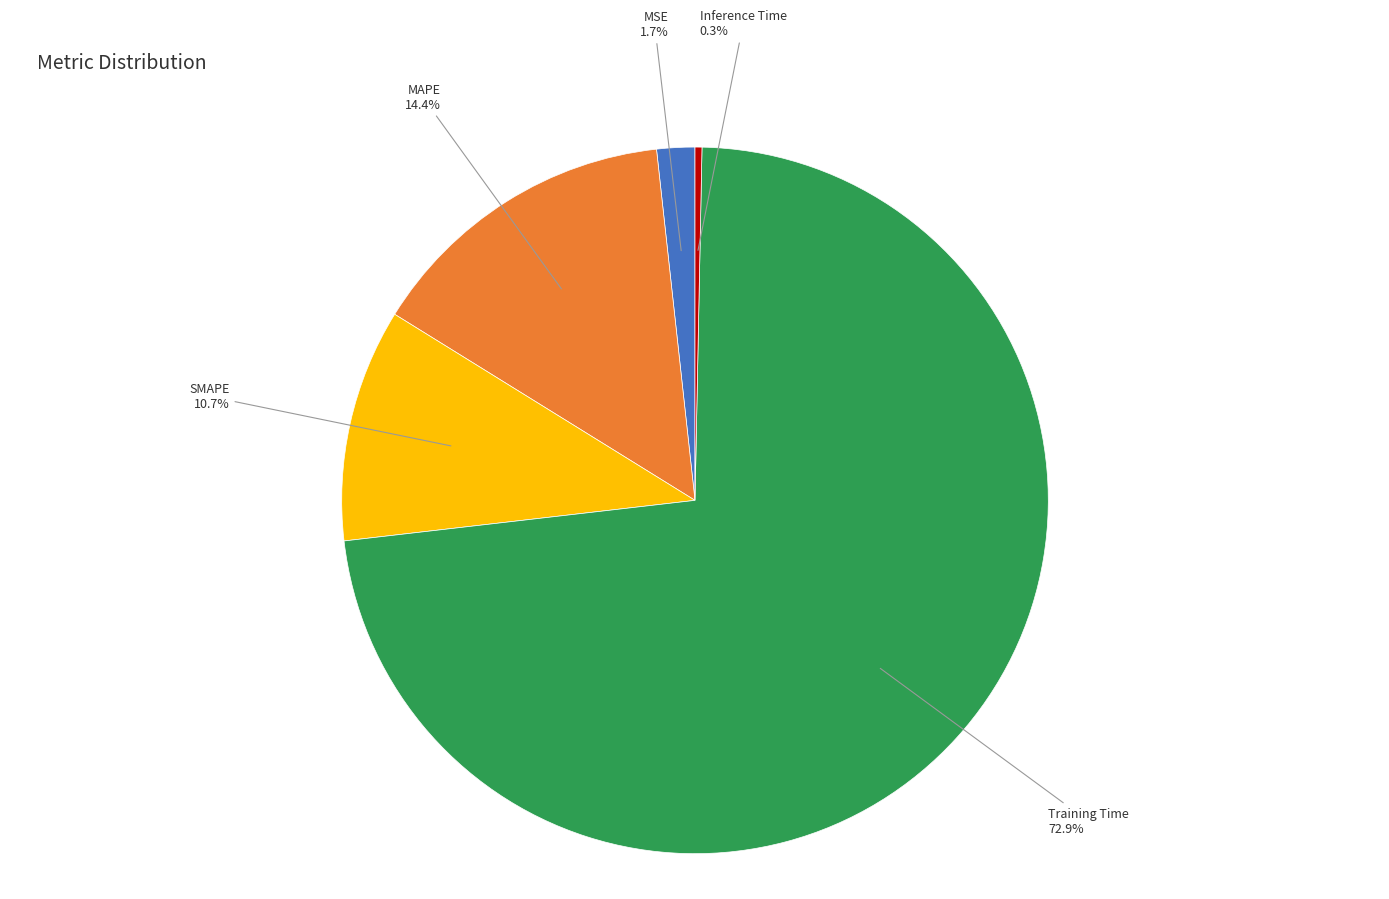

Does any single category account for the majority?

Yes